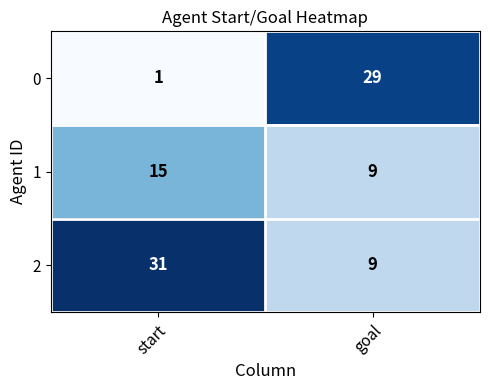

True or false: 2 has a value of 3 at goal.

False